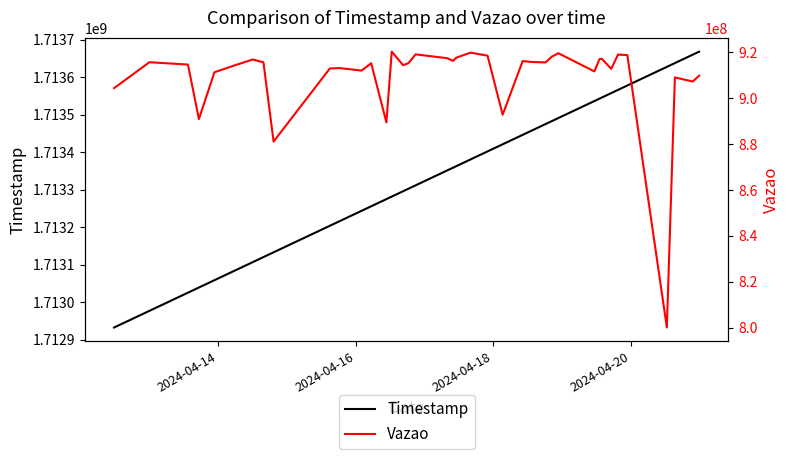

In Vazao, how many points are lower than both neighbors (excluding endpoints)?

12